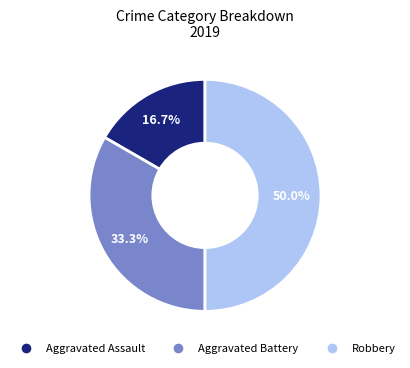

Which slice is the smallest?

Aggravated Assault